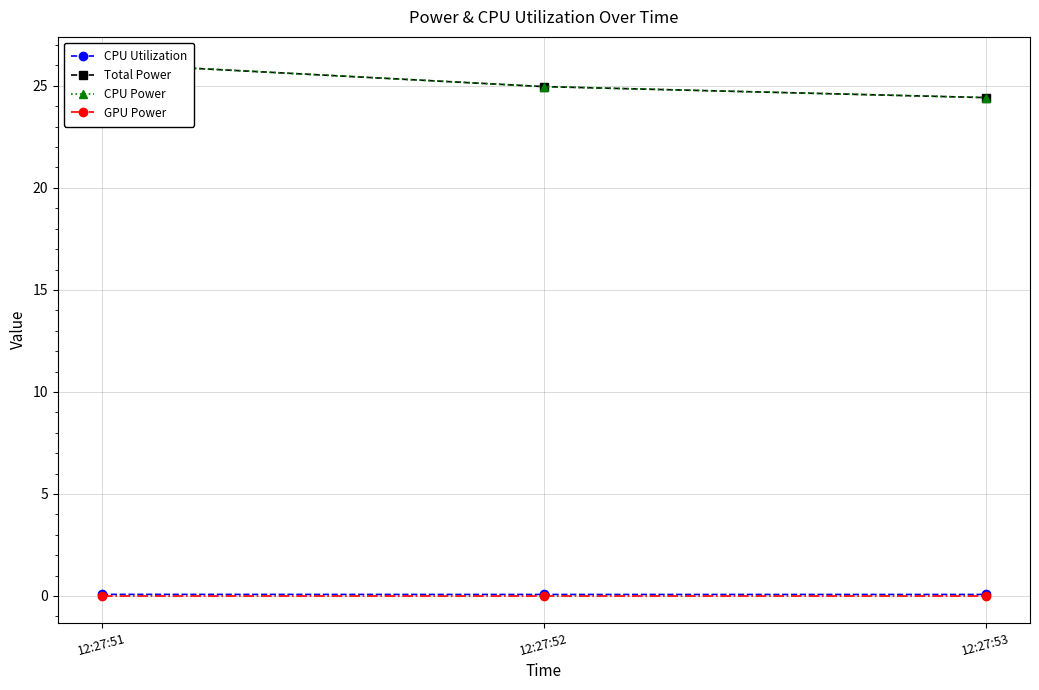

Reading left to right, extract all data points from this chart.

CPU Utilization: 12:27:51=0.1	12:27:52=0.1	12:27:53=0.1
Total Power: 12:27:51=26.1	12:27:52=25.0	12:27:53=24.4
CPU Power: 12:27:51=26.1	12:27:52=25.0	12:27:53=24.4
GPU Power: 12:27:51=0.0	12:27:52=0.0	12:27:53=0.0